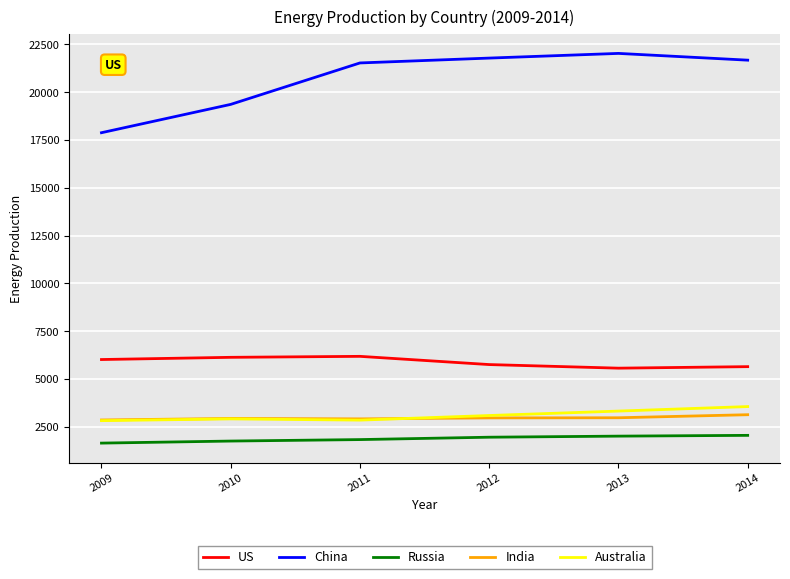

What is the total value across all series at 2010?

33110.6